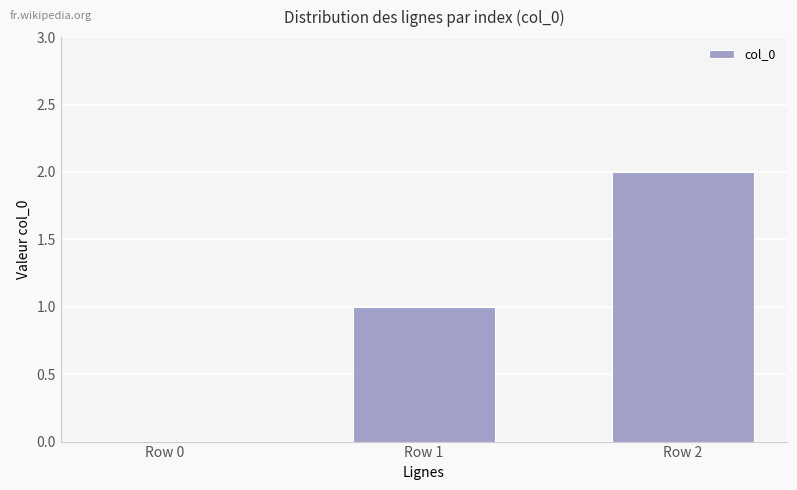

What is the average value?

1